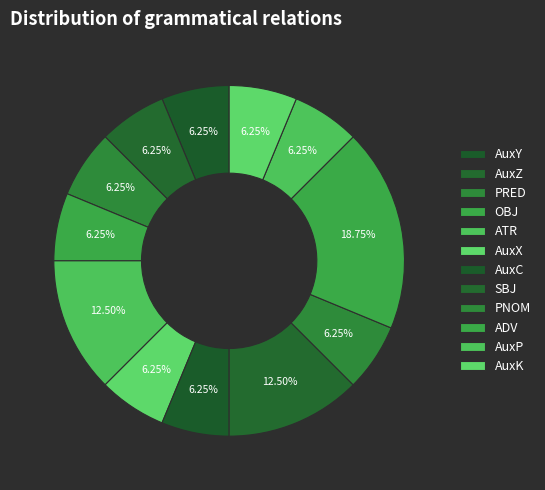

How many slices are in this pie chart?

12